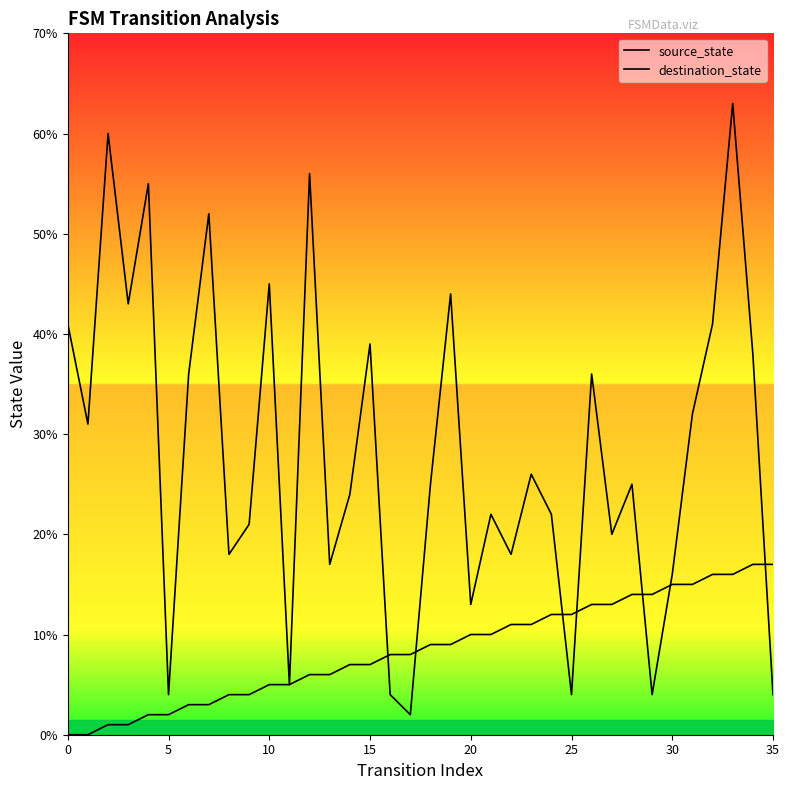

Is the value of source_state at 20 greater than the value of destination_state at 30?

No